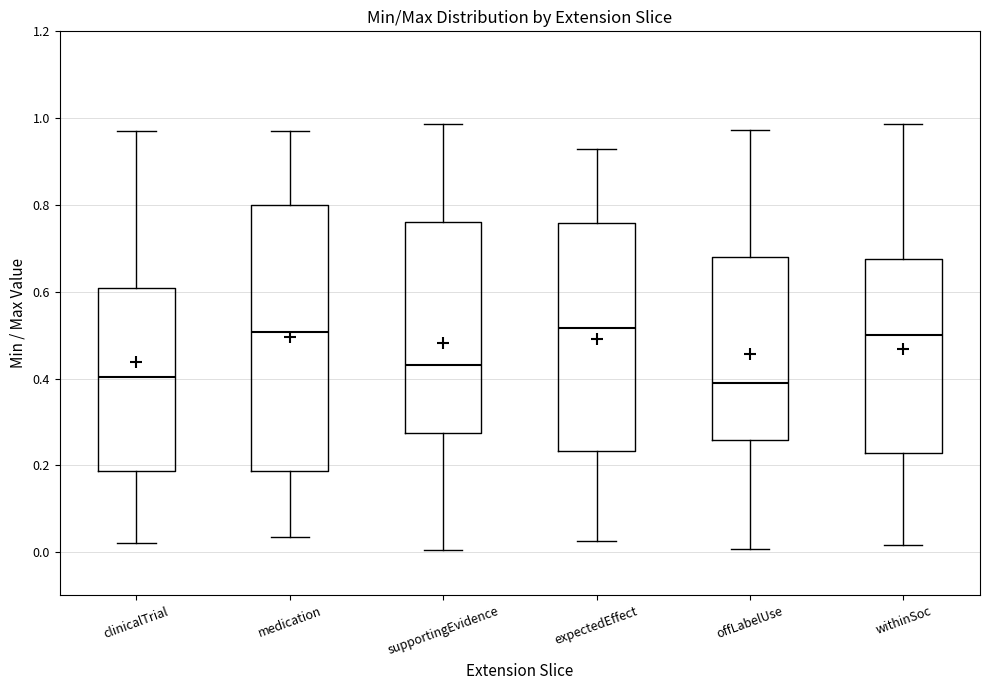

Where does the median line of the box for expectedEffect sit on the y-axis? The values are not printed on the chart, so give them approximately, as read against the axis.

0.52